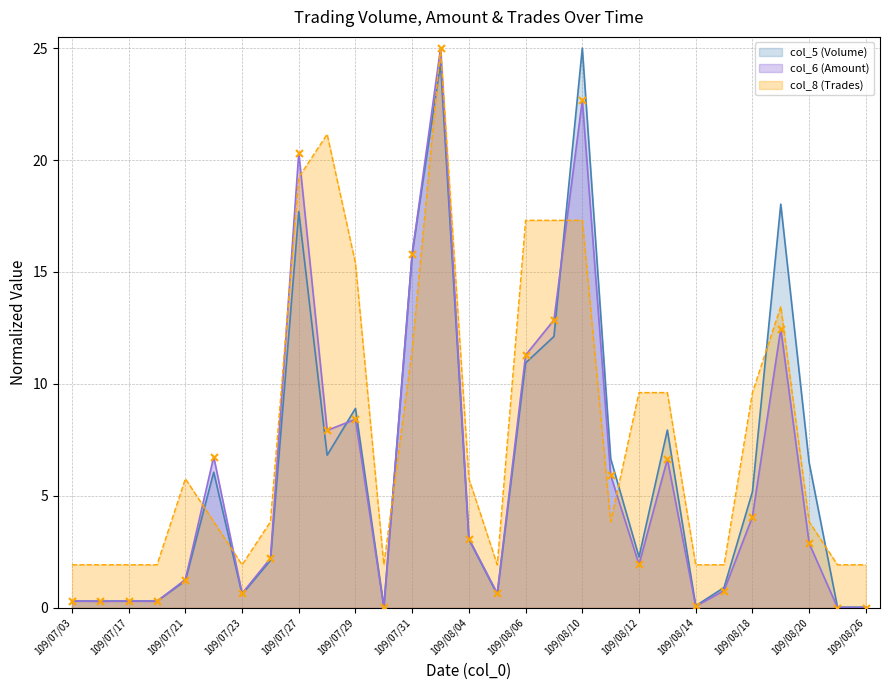

Which series has the largest total across all categories?

col_8 (Trades)